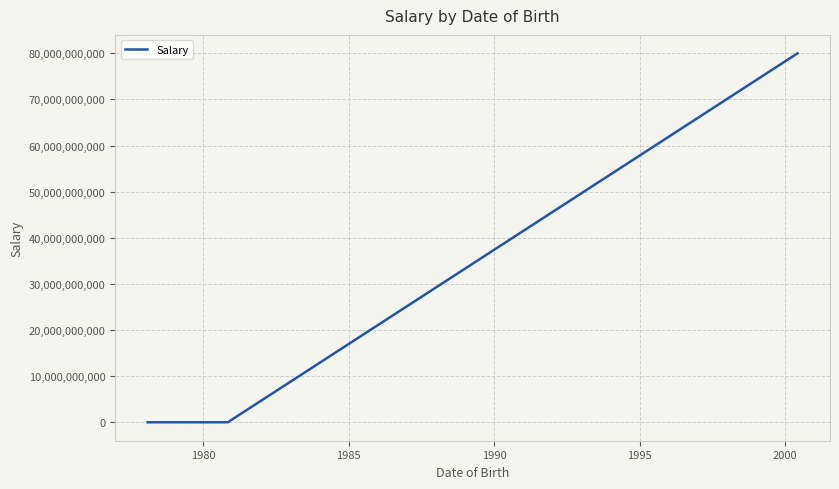

What is the average value?

26666669333